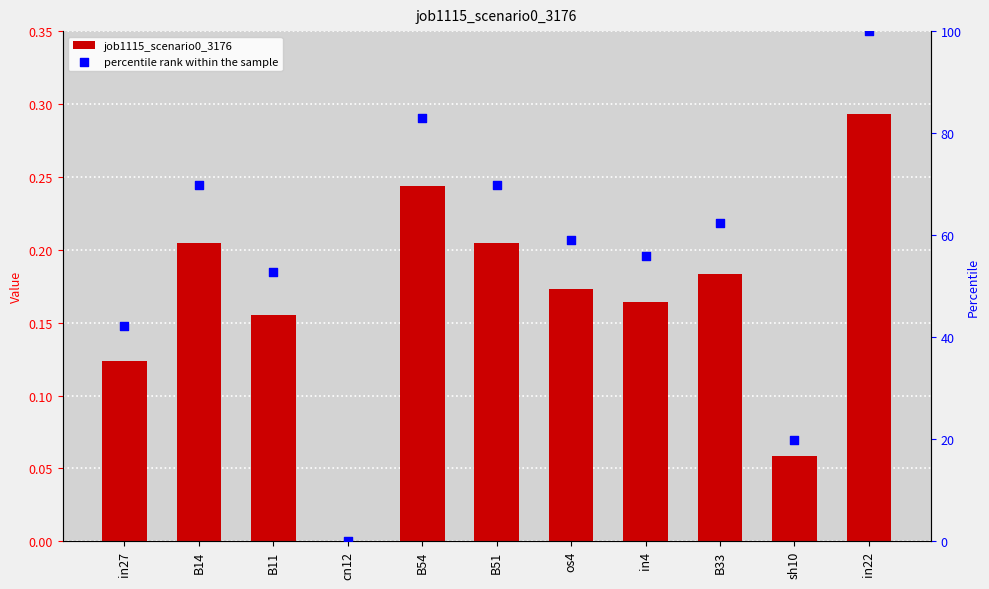

Which series contains the highest Y value?

percentile rank within the sample